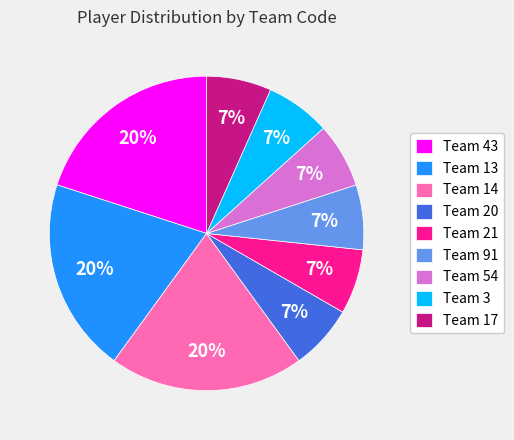

To the nearest percent, what percentage of the pie is Team 17?

7%